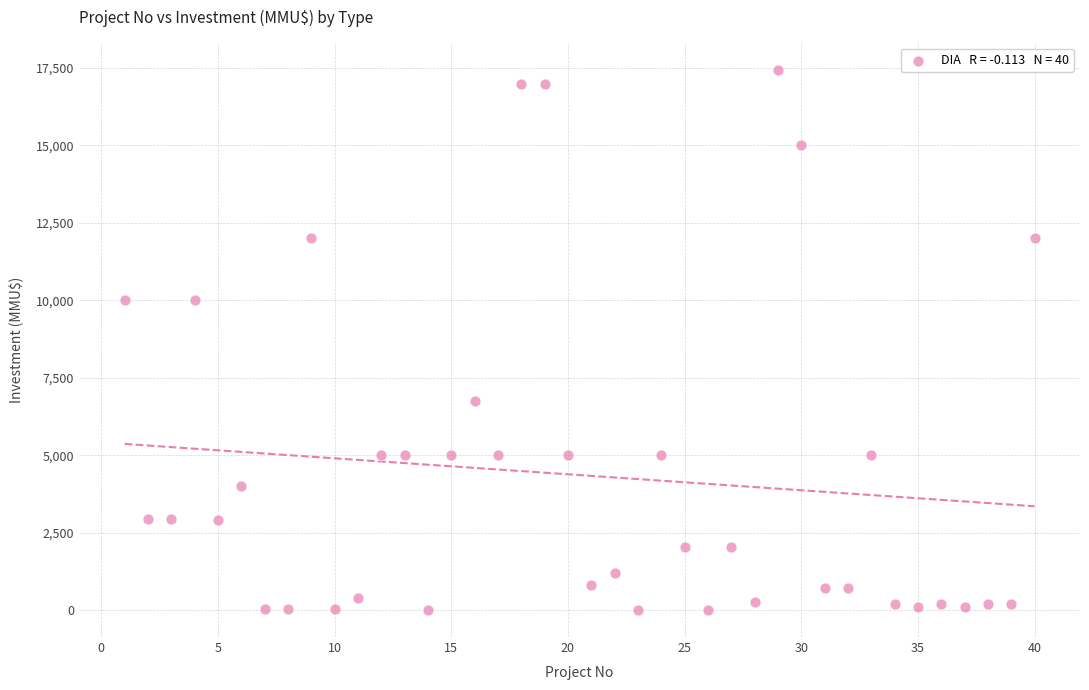

What is the range of X values (max minus min)?

39